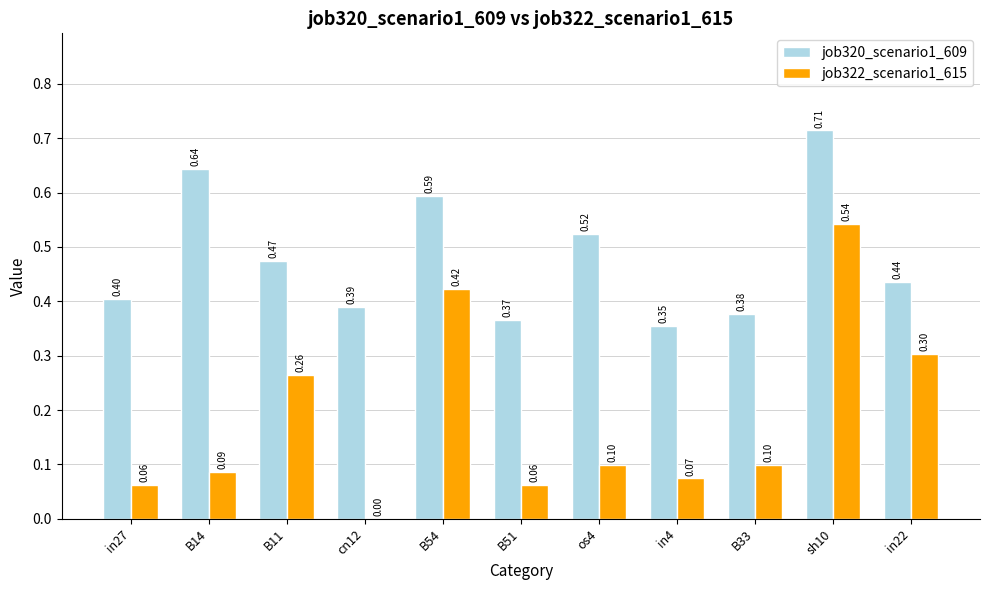

How many job322_scenario1_615 values are between 0 and 1?

11